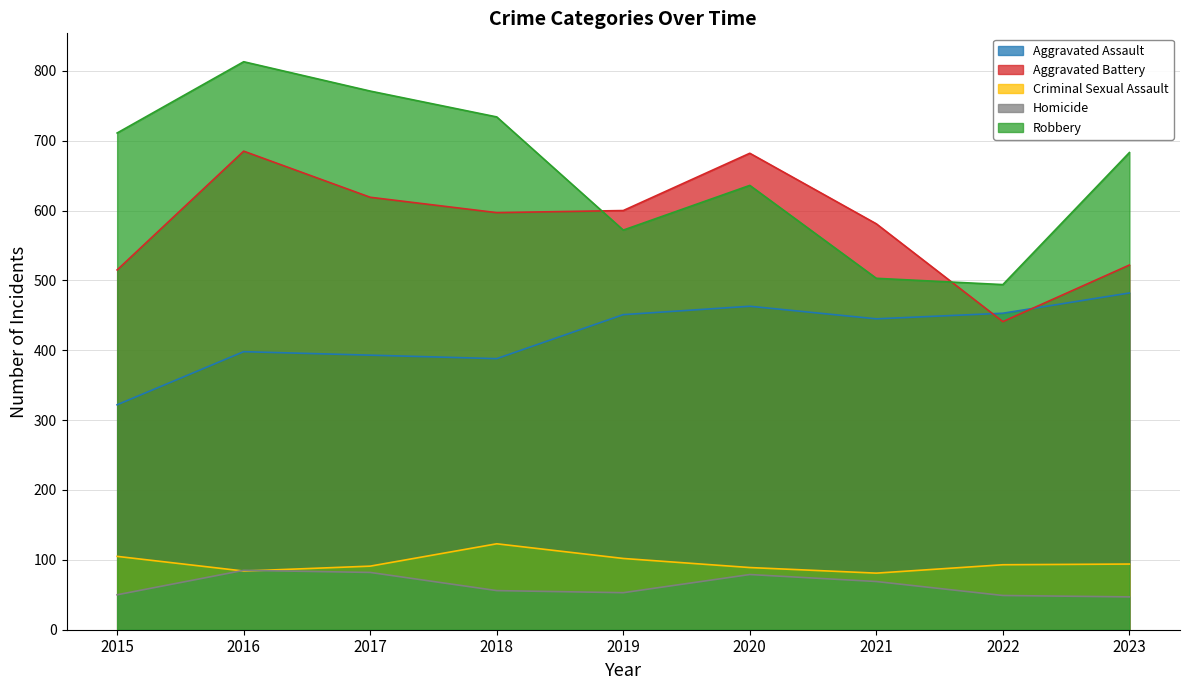

What are all the series names shown in the legend?

Aggravated Assault, Aggravated Battery, Criminal Sexual Assault, Homicide, Robbery